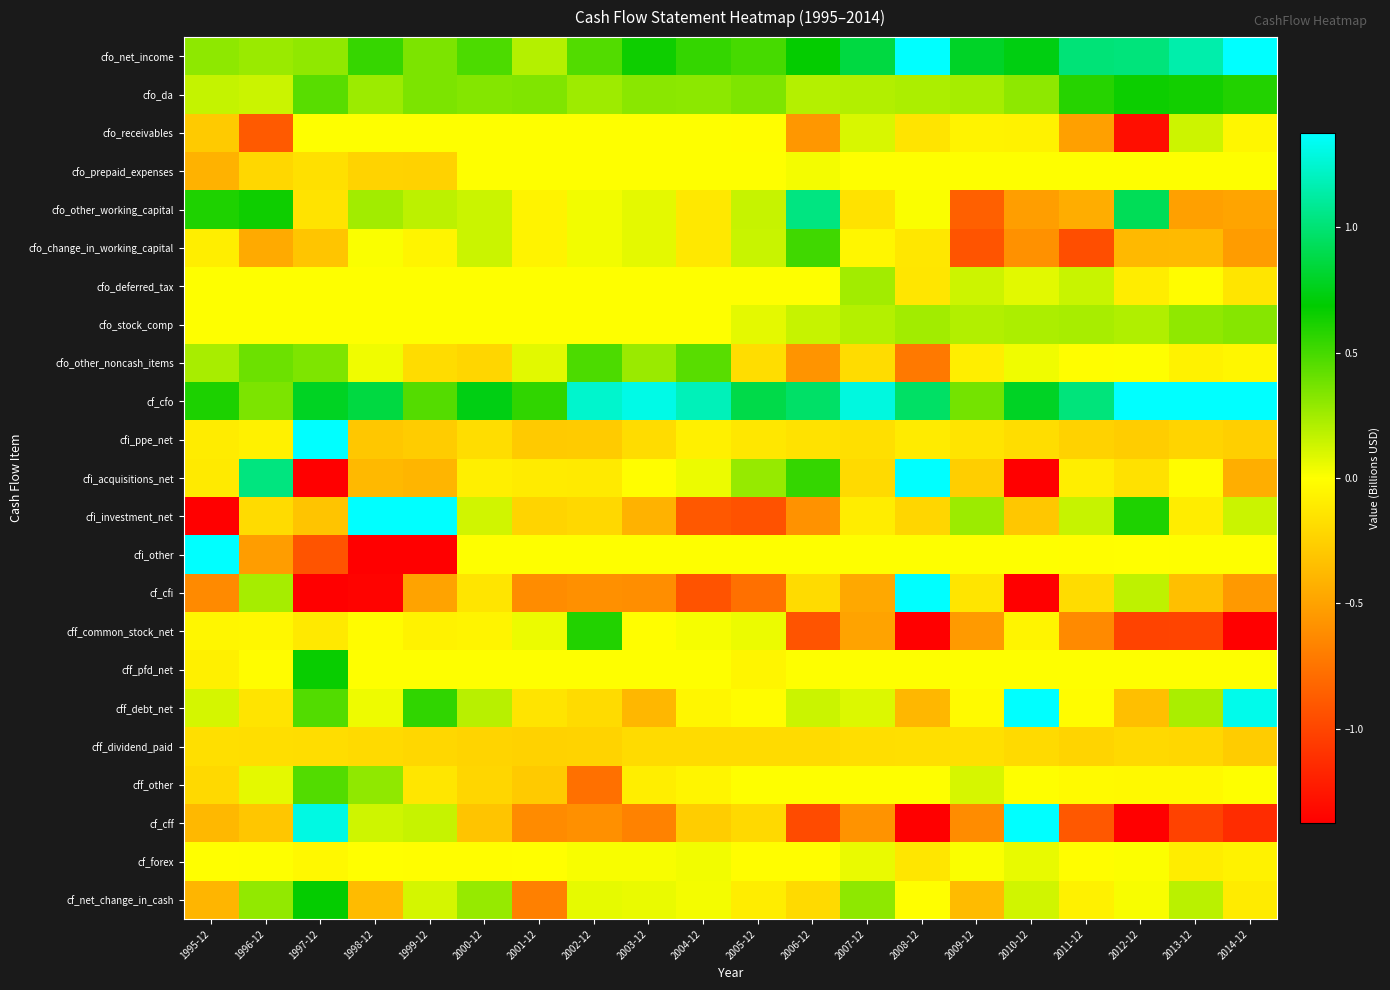

Reading right to left, what are all the values shown in this chart?

cfo_net_income: 2014-12=1.4	2013-12=1.1	2012-12=1.0	2011-12=1.0	2010-12=0.7	2009-12=0.8	2008-12=1.5	2007-12=0.9	2006-12=0.7	2005-12=0.5	2004-12=0.5	2003-12=0.7	2002-12=0.5	2001-12=0.2	2000-12=0.5	1999-12=0.4	1998-12=0.5	1997-12=0.3	1996-12=0.3	1995-12=0.3
cfo_da: 2014-12=0.6	2013-12=0.6	2012-12=0.7	2011-12=0.6	2010-12=0.3	2009-12=0.2	2008-12=0.2	2007-12=0.2	2006-12=0.2	2005-12=0.3	2004-12=0.3	2003-12=0.3	2002-12=0.3	2001-12=0.3	2000-12=0.3	1999-12=0.4	1998-12=0.3	1997-12=0.5	1996-12=0.1	1995-12=0.2
cfo_receivables: 2014-12=-0.0	2013-12=0.1	2012-12=-1.3	2011-12=-0.5	2010-12=-0.1	2009-12=-0.1	2008-12=-0.1	2007-12=0.1	2006-12=-0.6	2005-12=-0.0	2004-12=0.0	2003-12=0.0	2002-12=0.0	2001-12=0.0	2000-12=0.0	1999-12=0.0	1998-12=0.0	1997-12=0.0	1996-12=-0.9	1995-12=-0.3
cfo_prepaid_expenses: 2014-12=0.0	2013-12=0.0	2012-12=0.0	2011-12=0.0	2010-12=0.0	2009-12=0.0	2008-12=0.0	2007-12=0.0	2006-12=0.0	2005-12=0.0	2004-12=0.0	2003-12=0.0	2002-12=0.0	2001-12=0.0	2000-12=0.0	1999-12=-0.2	1998-12=-0.2	1997-12=-0.2	1996-12=-0.2	1995-12=-0.4
cfo_other_working_capital: 2014-12=-0.5	2013-12=-0.5	2012-12=0.9	2011-12=-0.4	2010-12=-0.5	2009-12=-0.9	2008-12=0.0	2007-12=-0.2	2006-12=1.0	2005-12=0.2	2004-12=-0.1	2003-12=0.1	2002-12=0.0	2001-12=-0.1	2000-12=0.1	1999-12=0.2	1998-12=0.2	1997-12=-0.1	1996-12=0.6	1995-12=0.6
cfo_change_in_working_capital: 2014-12=-0.5	2013-12=-0.4	2012-12=-0.4	2011-12=-0.9	2010-12=-0.6	2009-12=-0.9	2008-12=-0.1	2007-12=-0.0	2006-12=0.5	2005-12=0.1	2004-12=-0.1	2003-12=0.1	2002-12=0.0	2001-12=-0.1	2000-12=0.1	1999-12=-0.1	1998-12=0.0	1997-12=-0.3	1996-12=-0.5	1995-12=-0.1
cfo_deferred_tax: 2014-12=-0.1	2013-12=-0.0	2012-12=-0.1	2011-12=0.1	2010-12=0.1	2009-12=0.1	2008-12=-0.1	2007-12=0.2	2006-12=0.0	2005-12=0.0	2004-12=0.0	2003-12=0.0	2002-12=0.0	2001-12=0.0	2000-12=0.0	1999-12=0.0	1998-12=0.0	1997-12=0.0	1996-12=0.0	1995-12=0.0
cfo_stock_comp: 2014-12=0.3	2013-12=0.3	2012-12=0.2	2011-12=0.2	2010-12=0.2	2009-12=0.2	2008-12=0.2	2007-12=0.2	2006-12=0.2	2005-12=0.1	2004-12=0.0	2003-12=0.0	2002-12=0.0	2001-12=0.0	2000-12=0.0	1999-12=0.0	1998-12=0.0	1997-12=0.0	1996-12=0.0	1995-12=0.0
cfo_other_noncash_items: 2014-12=-0.0	2013-12=-0.1	2012-12=0.0	2011-12=-0.0	2010-12=0.0	2009-12=-0.1	2008-12=-0.7	2007-12=-0.2	2006-12=-0.6	2005-12=-0.2	2004-12=0.5	2003-12=0.3	2002-12=0.5	2001-12=0.1	2000-12=-0.2	1999-12=-0.2	1998-12=0.0	1997-12=0.3	1996-12=0.4	1995-12=0.2
cf_cfo: 2014-12=1.6	2013-12=1.6	2012-12=1.4	2011-12=1.0	2010-12=0.8	2009-12=0.4	2008-12=1.0	2007-12=1.3	2006-12=1.0	2005-12=0.9	2004-12=1.2	2003-12=1.3	2002-12=1.2	2001-12=0.6	2000-12=0.7	1999-12=0.5	1998-12=0.9	1997-12=0.8	1996-12=0.4	1995-12=0.6
cfi_ppe_net: 2014-12=-0.3	2013-12=-0.2	2012-12=-0.3	2011-12=-0.2	2010-12=-0.2	2009-12=-0.1	2008-12=-0.1	2007-12=-0.2	2006-12=-0.2	2005-12=-0.1	2004-12=-0.1	2003-12=-0.2	2002-12=-0.3	2001-12=-0.3	2000-12=-0.2	1999-12=-0.3	1998-12=-0.3	1997-12=1.5	1996-12=-0.1	1995-12=-0.1
cfi_acquisitions_net: 2014-12=-0.4	2013-12=-0.0	2012-12=-0.2	2011-12=-0.1	2010-12=-2.1	2009-12=-0.3	2008-12=1.7	2007-12=-0.2	2006-12=0.5	2005-12=0.3	2004-12=0.1	2003-12=-0.0	2002-12=-0.1	2001-12=-0.1	2000-12=-0.1	1999-12=-0.4	1998-12=-0.4	1997-12=-1.6	1996-12=1.0	1995-12=-0.1
cfi_investment_net: 2014-12=0.1	2013-12=-0.1	2012-12=0.6	2011-12=0.2	2010-12=-0.3	2009-12=0.3	2008-12=-0.2	2007-12=-0.1	2006-12=-0.6	2005-12=-0.9	2004-12=-0.9	2003-12=-0.4	2002-12=-0.2	2001-12=-0.2	2000-12=0.1	1999-12=1.9	1998-12=4.0	1997-12=-0.3	1996-12=-0.2	1995-12=-3.4
cfi_other: 2014-12=0.0	2013-12=0.0	2012-12=-0.0	2011-12=-0.0	2010-12=0.0	2009-12=0.0	2008-12=0.0	2007-12=0.0	2006-12=0.0	2005-12=0.0	2004-12=0.0	2003-12=0.0	2002-12=0.0	2001-12=0.0	2000-12=0.0	1999-12=-1.7	1998-12=-4.7	1997-12=-0.9	1996-12=-0.5	1995-12=2.9
cf_cfi: 2014-12=-0.5	2013-12=-0.3	2012-12=0.2	2011-12=-0.2	2010-12=-2.6	2009-12=-0.1	2008-12=1.4	2007-12=-0.5	2006-12=-0.2	2005-12=-0.8	2004-12=-0.9	2003-12=-0.6	2002-12=-0.6	2001-12=-0.6	2000-12=-0.1	1999-12=-0.5	1998-12=-1.4	1997-12=-1.4	1996-12=0.2	1995-12=-0.6
cff_common_stock_net: 2014-12=-2.2	2013-12=-1.0	2012-12=-1.0	2011-12=-0.6	2010-12=-0.1	2009-12=-0.5	2008-12=-1.7	2007-12=-0.5	2006-12=-0.9	2005-12=0.1	2004-12=0.0	2003-12=-0.0	2002-12=0.6	2001-12=0.0	2000-12=-0.1	1999-12=-0.1	1998-12=-0.0	1997-12=-0.1	1996-12=-0.0	1995-12=-0.0
cff_pfd_net: 2014-12=0.0	2013-12=0.0	2012-12=0.0	2011-12=0.0	2010-12=0.0	2009-12=0.0	2008-12=0.0	2007-12=0.0	2006-12=0.0	2005-12=-0.1	2004-12=0.0	2003-12=0.0	2002-12=0.0	2001-12=0.0	2000-12=0.0	1999-12=0.0	1998-12=0.0	1997-12=0.7	1996-12=-0.0	1995-12=-0.1
cff_debt_net: 2014-12=1.3	2013-12=0.2	2012-12=-0.3	2011-12=-0.0	2010-12=2.1	2009-12=-0.0	2008-12=-0.4	2007-12=0.1	2006-12=0.1	2005-12=-0.0	2004-12=-0.0	2003-12=-0.4	2002-12=-0.2	2001-12=-0.1	2000-12=0.2	1999-12=0.6	1998-12=0.0	1997-12=0.5	1996-12=-0.1	1995-12=0.1
cff_dividend_paid: 2014-12=-0.3	2013-12=-0.2	2012-12=-0.2	2011-12=-0.2	2010-12=-0.2	2009-12=-0.2	2008-12=-0.2	2007-12=-0.2	2006-12=-0.2	2005-12=-0.2	2004-12=-0.2	2003-12=-0.2	2002-12=-0.2	2001-12=-0.2	2000-12=-0.2	1999-12=-0.2	1998-12=-0.2	1997-12=-0.2	1996-12=-0.2	1995-12=-0.2
cff_other: 2014-12=0.0	2013-12=-0.0	2012-12=-0.0	2011-12=-0.0	2010-12=0.0	2009-12=0.1	2008-12=0.0	2007-12=0.0	2006-12=0.0	2005-12=0.0	2004-12=-0.1	2003-12=-0.1	2002-12=-0.8	2001-12=-0.3	2000-12=-0.2	1999-12=-0.1	1998-12=0.3	1997-12=0.5	1996-12=0.1	1995-12=-0.2
cf_cff: 2014-12=-1.1	2013-12=-1.0	2012-12=-1.6	2011-12=-0.9	2010-12=1.8	2009-12=-0.6	2008-12=-2.2	2007-12=-0.6	2006-12=-1.0	2005-12=-0.2	2004-12=-0.3	2003-12=-0.7	2002-12=-0.6	2001-12=-0.6	2000-12=-0.3	1999-12=0.2	1998-12=0.1	1997-12=1.3	1996-12=-0.3	1995-12=-0.4
cf_forex: 2014-12=-0.1	2013-12=-0.1	2012-12=0.0	2011-12=-0.0	2010-12=0.1	2009-12=0.0	2008-12=-0.1	2007-12=0.1	2006-12=-0.0	2005-12=-0.0	2004-12=0.0	2003-12=0.0	2002-12=0.0	2001-12=-0.0	2000-12=-0.0	1999-12=-0.0	1998-12=-0.0	1997-12=-0.0	1996-12=0.0	1995-12=-0.0
cf_net_change_in_cash: 2014-12=-0.1	2013-12=0.2	2012-12=0.0	2011-12=-0.1	2010-12=0.1	2009-12=-0.4	2008-12=-0.0	2007-12=0.3	2006-12=-0.2	2005-12=-0.1	2004-12=0.0	2003-12=0.1	2002-12=0.1	2001-12=-0.7	2000-12=0.3	1999-12=0.1	1998-12=-0.4	1997-12=0.7	1996-12=0.3	1995-12=-0.4